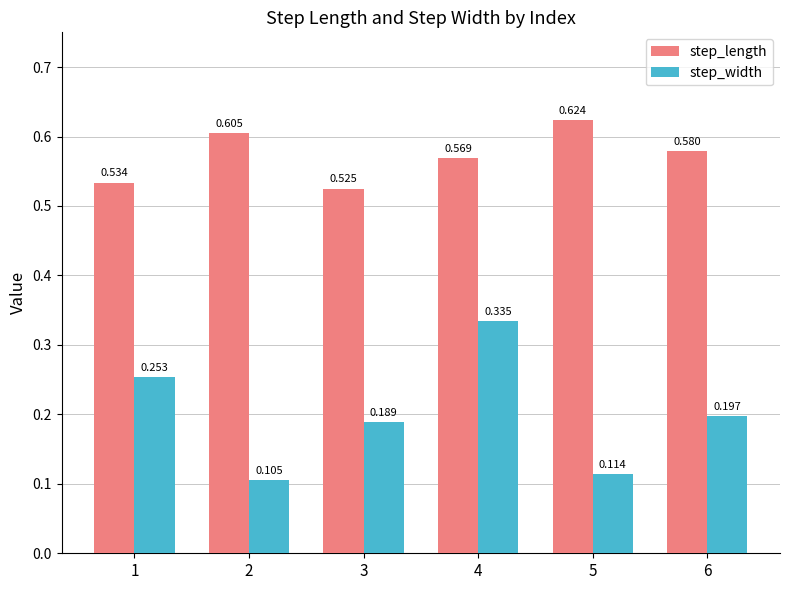

Which series has the largest total across all categories?

step_length